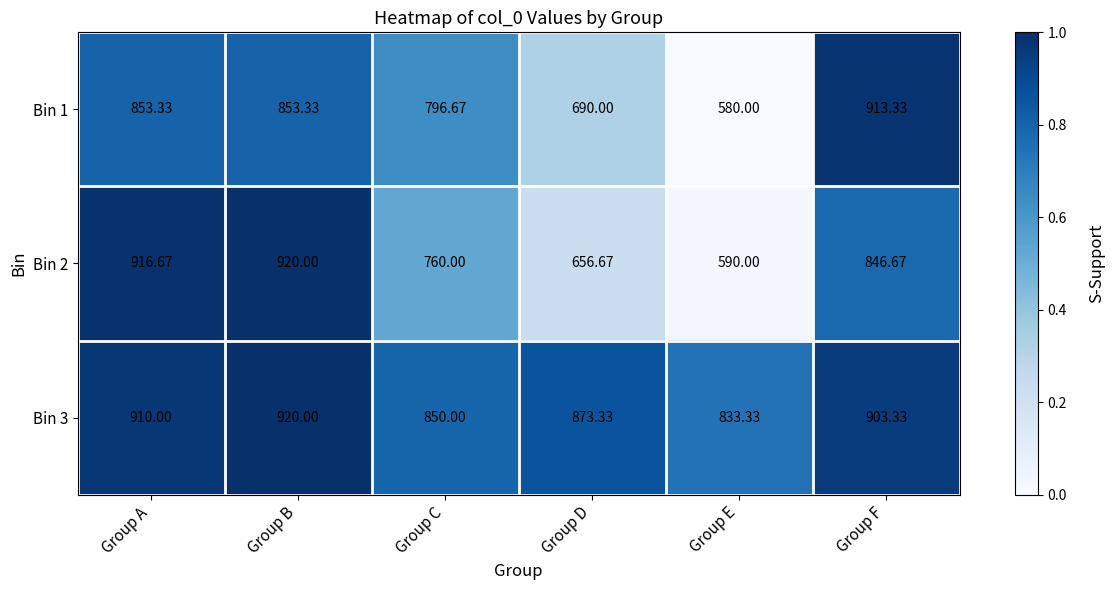

Which category has the highest value in the Bin 2 series?

Group B